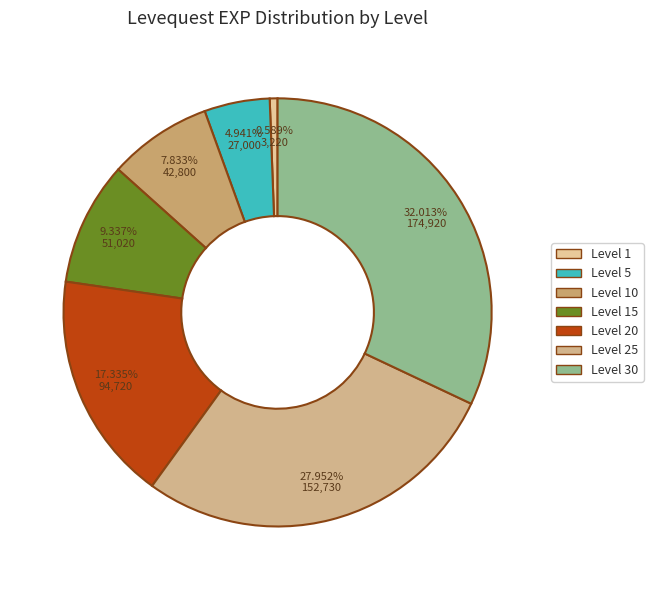

How many segments does this pie chart have?

7